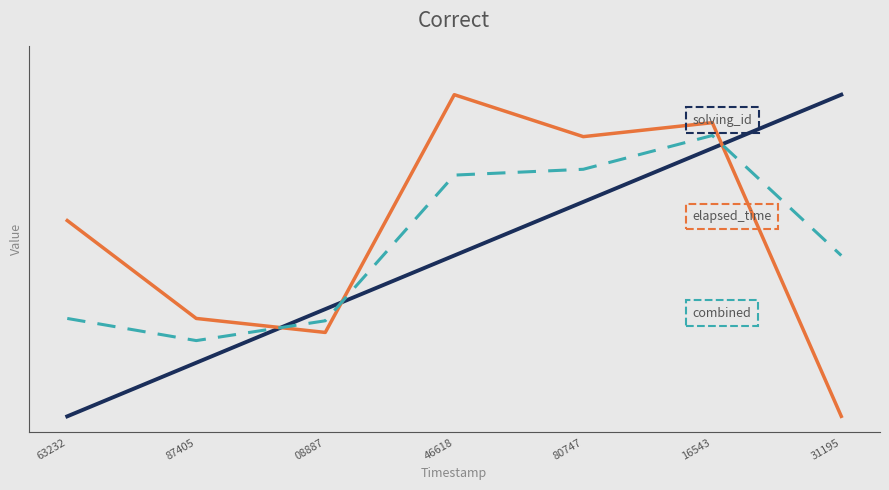

Does the chart display data point markers on the line(s)?

No